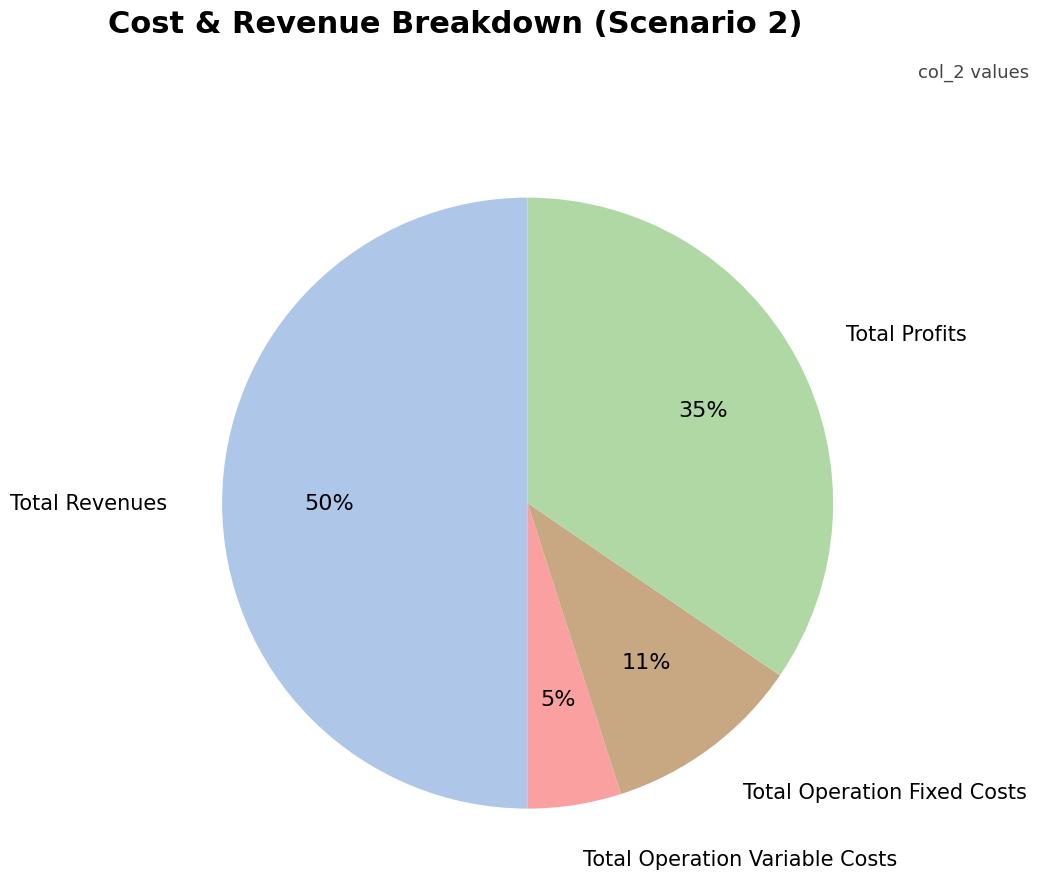

To the nearest percent, what is the average slice percentage?

25%